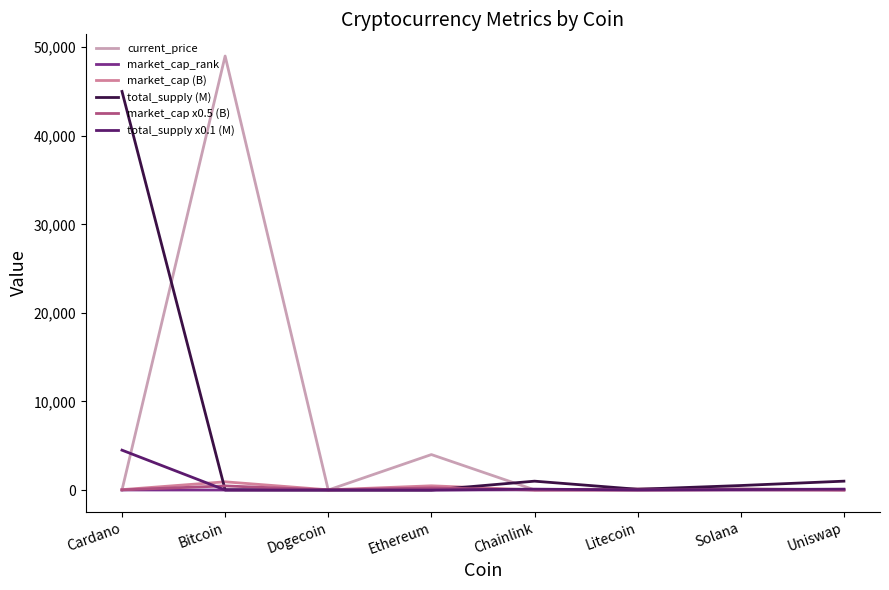

What are all the series names shown in the legend?

current_price, market_cap_rank, market_cap (B), total_supply (M), market_cap x0.5 (B), total_supply x0.1 (M)